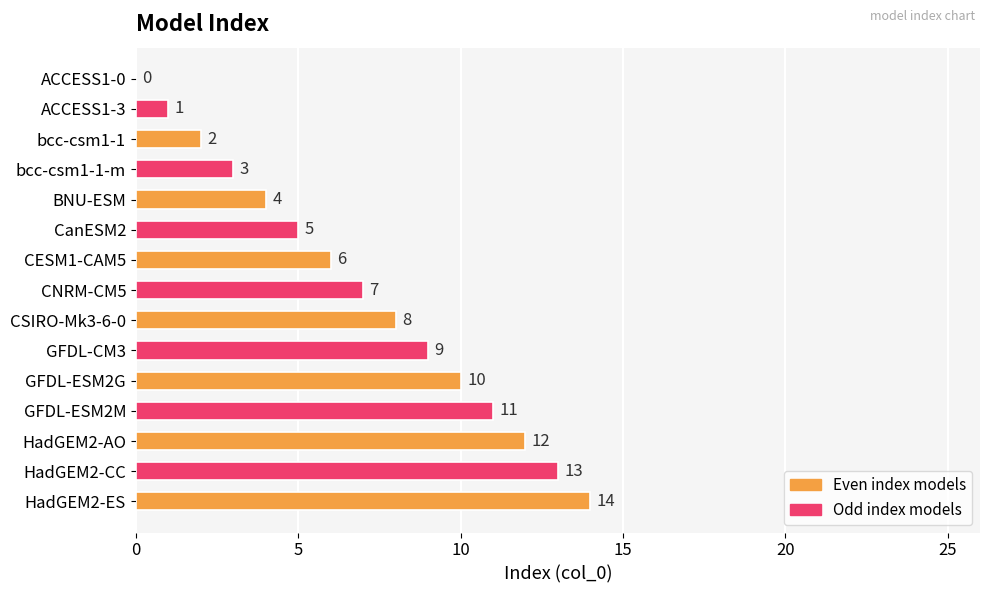

How many positive values are there?

14